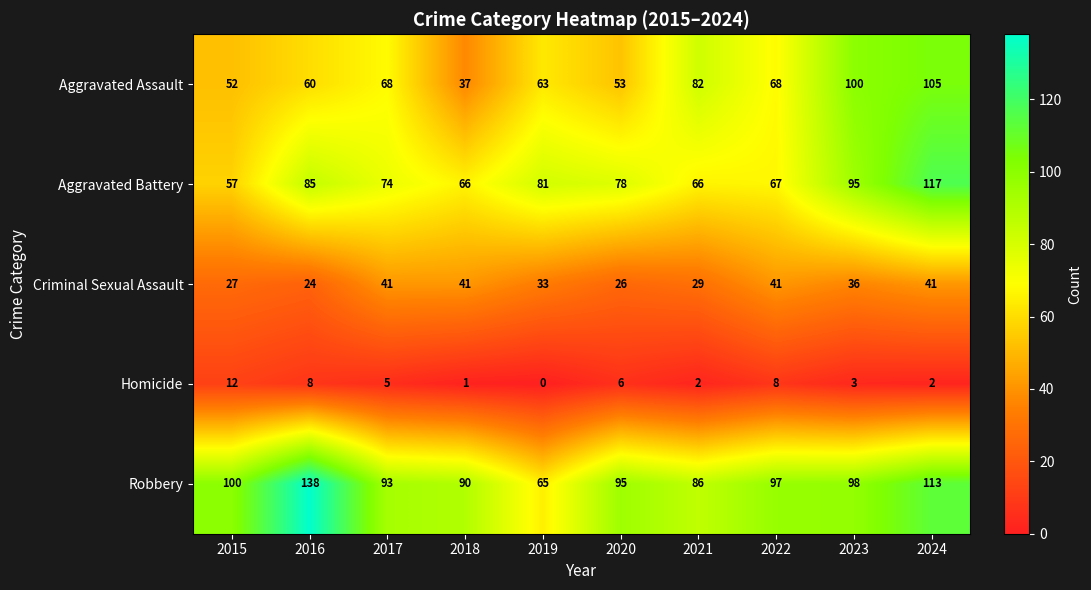

What is the spread (max minus min) of values at 2017?

88